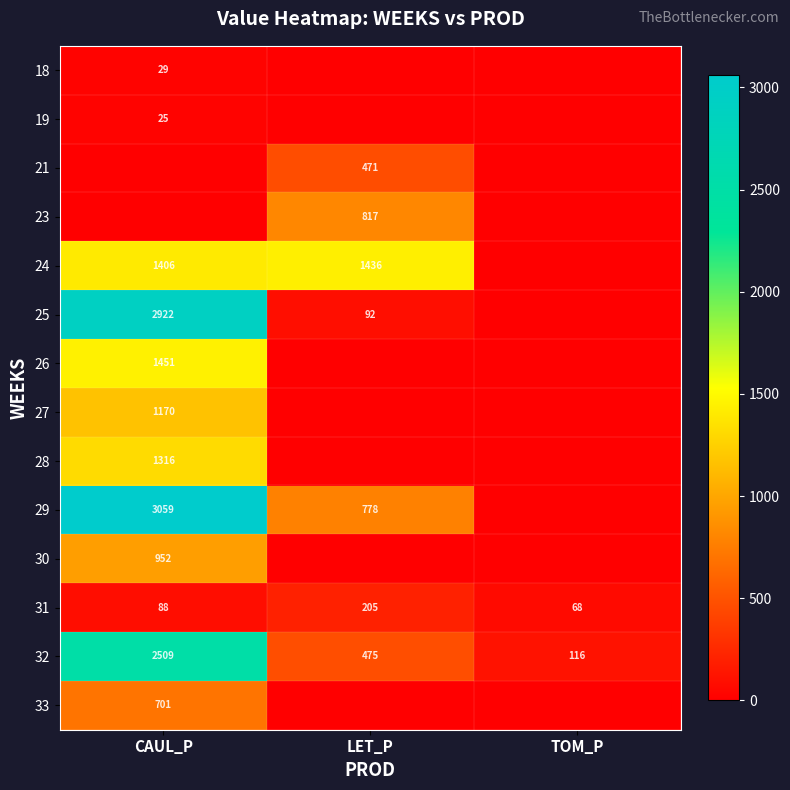

The value of 26 at CAUL_P is 634. True or false?

False